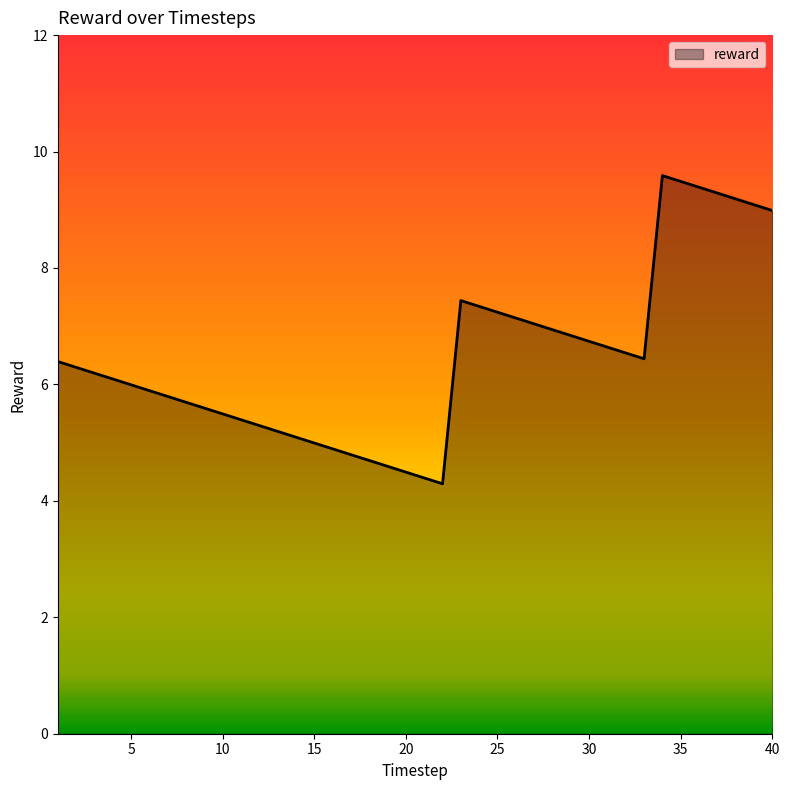

What is the maximum value shown in the chart?

9.6